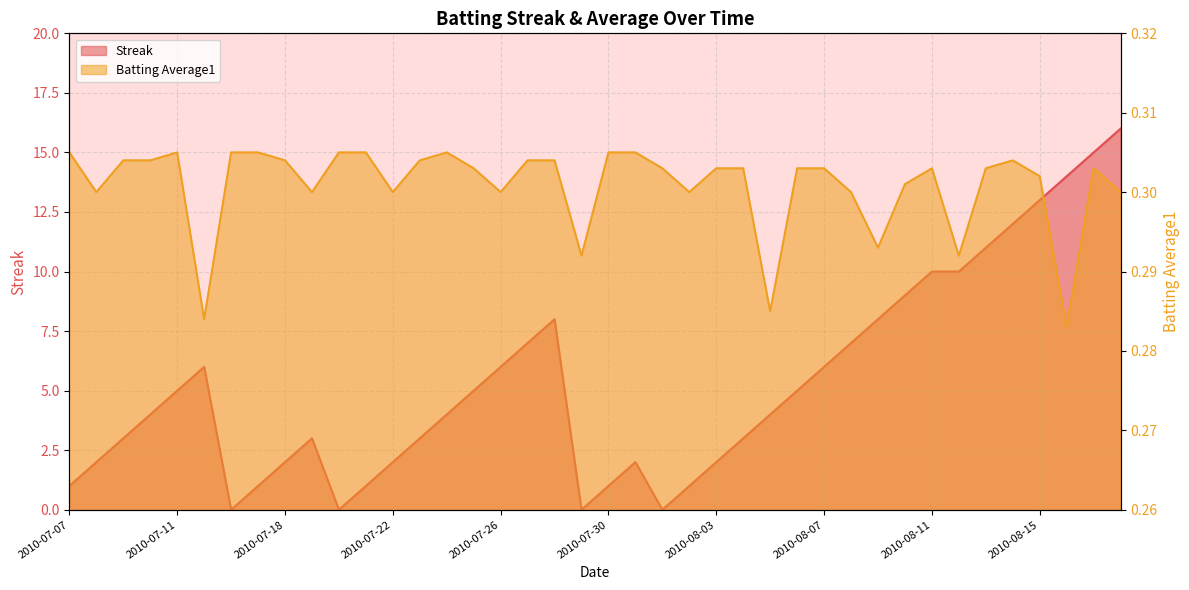

What are all the series names shown in the legend?

Streak, Batting Average1